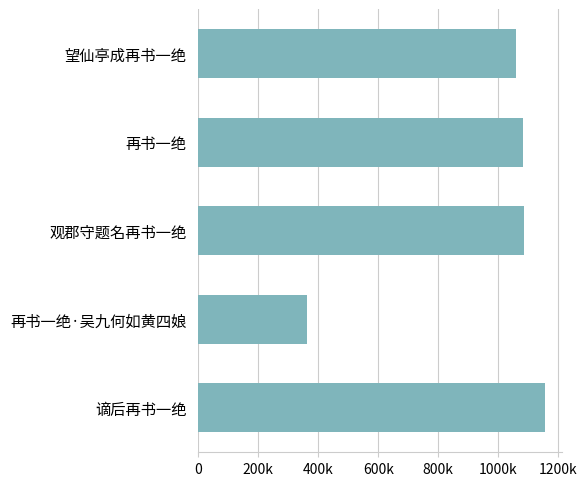

True or false: the data shows 11500 at 0.

False